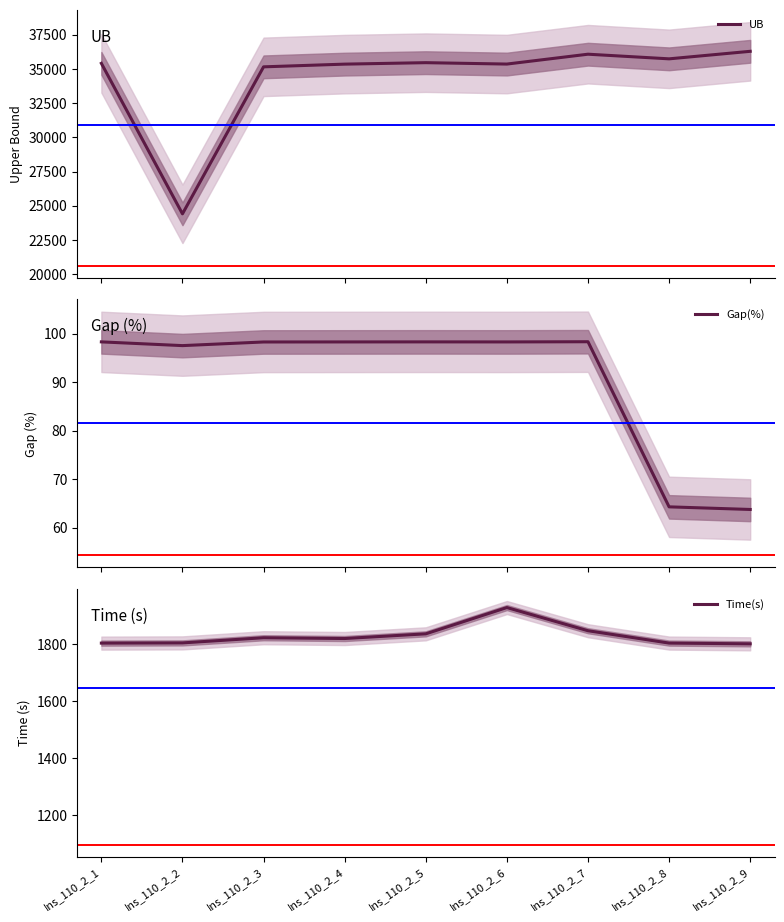

Does the chart have visible grid lines?

No